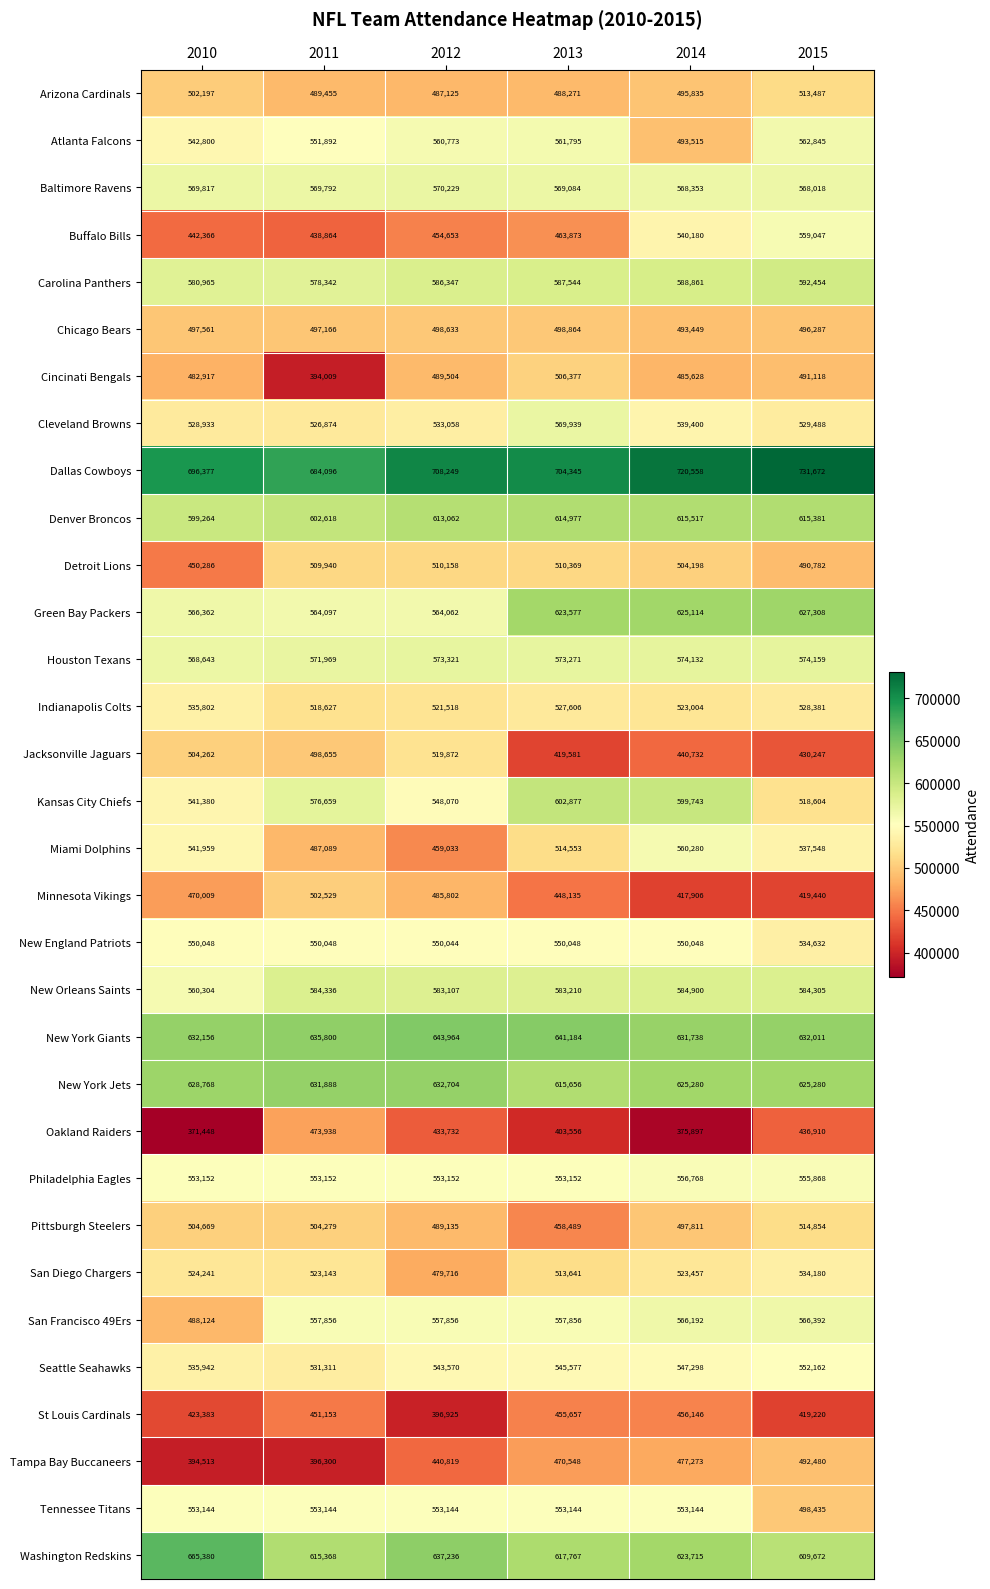

The Arizona Cardinals series shows 244818 at 2010. True or false?

False